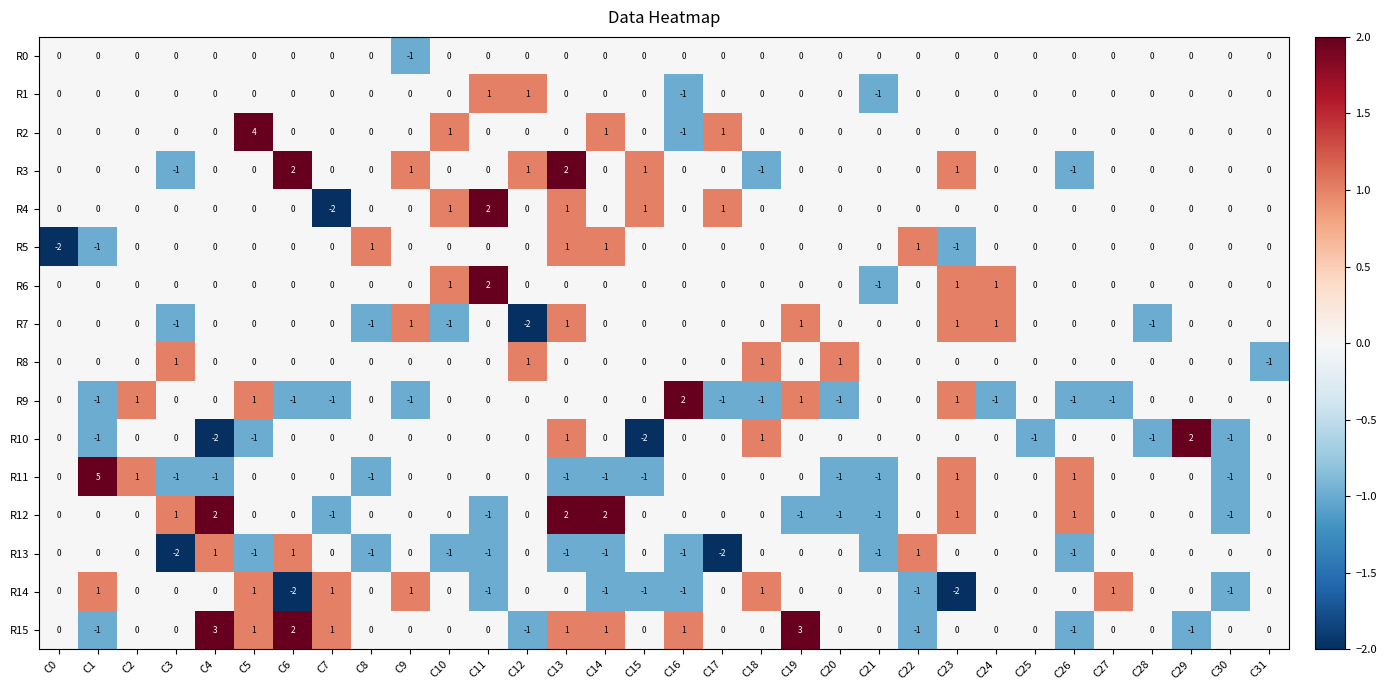

Count the R9 values in the range -1 to 0.

27